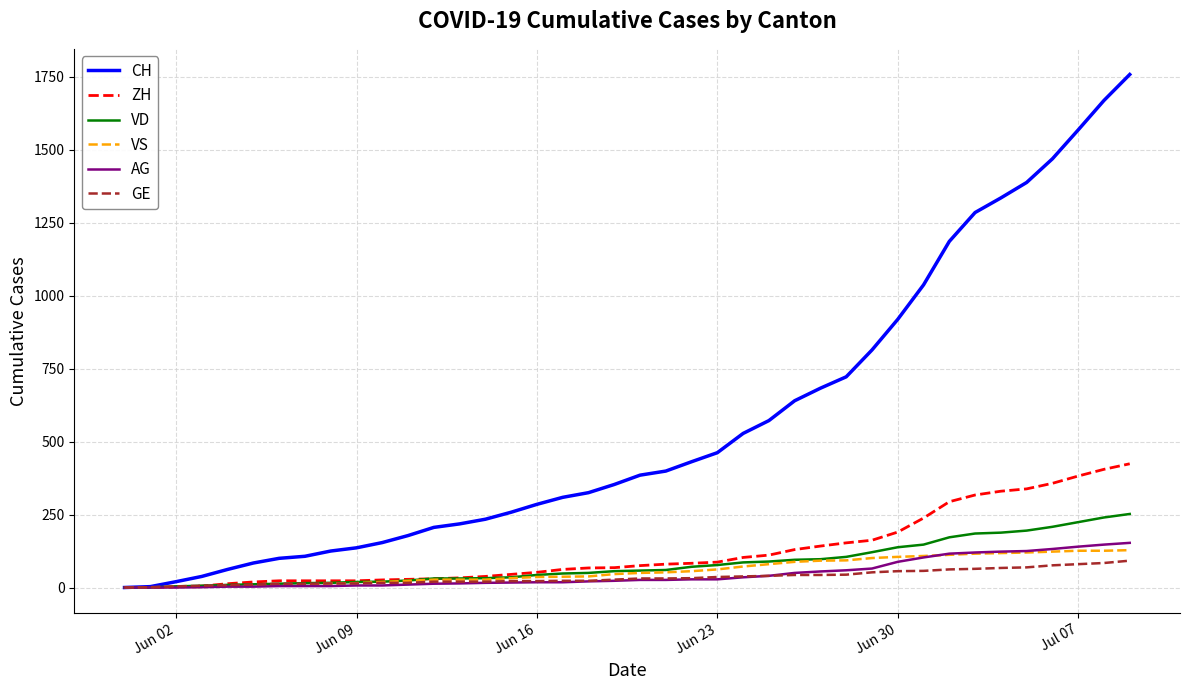

Which series has the largest total across all categories?

CH